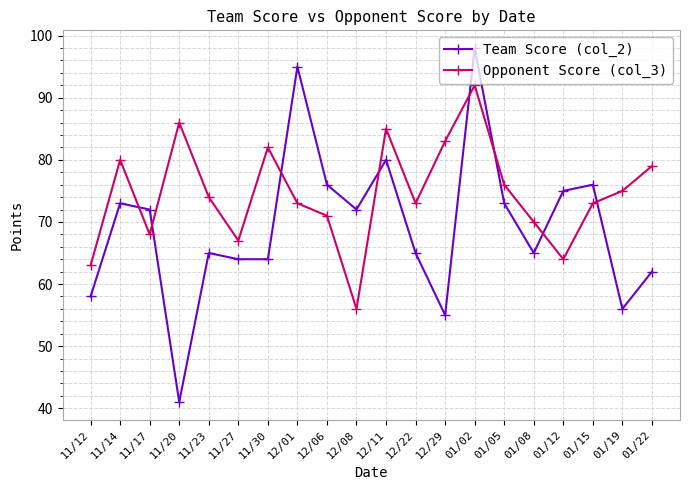

Between which two adjacent categories do Team Score (col_2) and Opponent Score (col_3) first intersect?

11/14 and 11/17